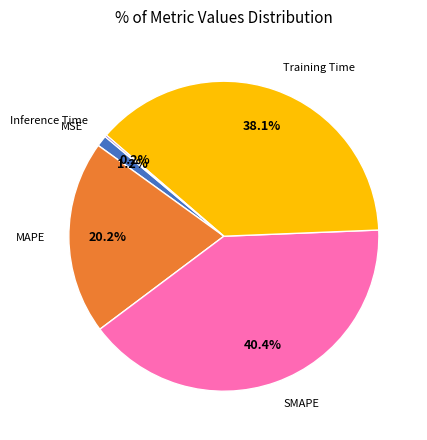

Is there any slice that represents more than half of the pie?

No